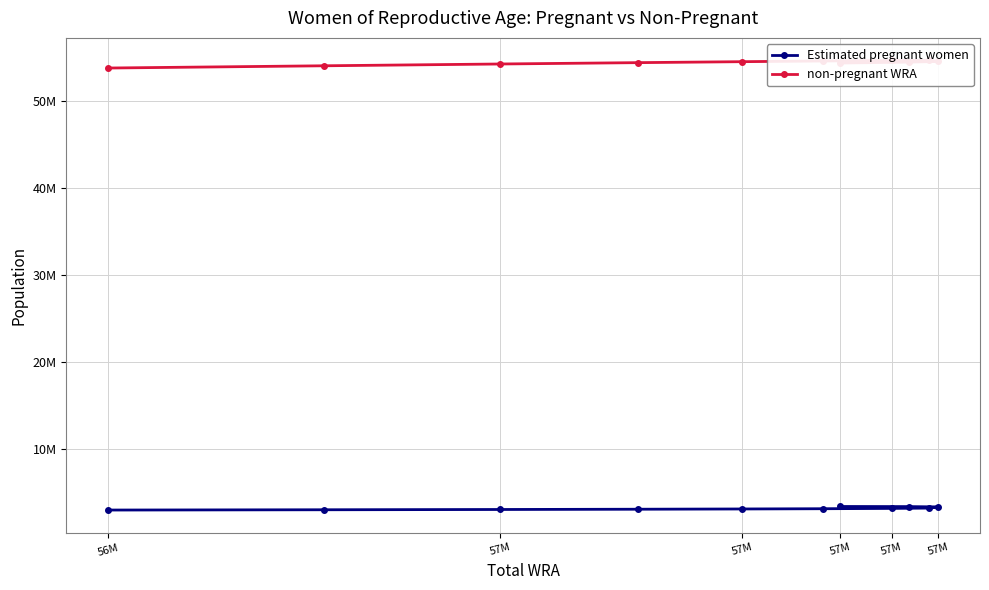

Is the value of non-pregnant WRA at 57M greater than the value of Estimated pregnant women at 57M?

Yes